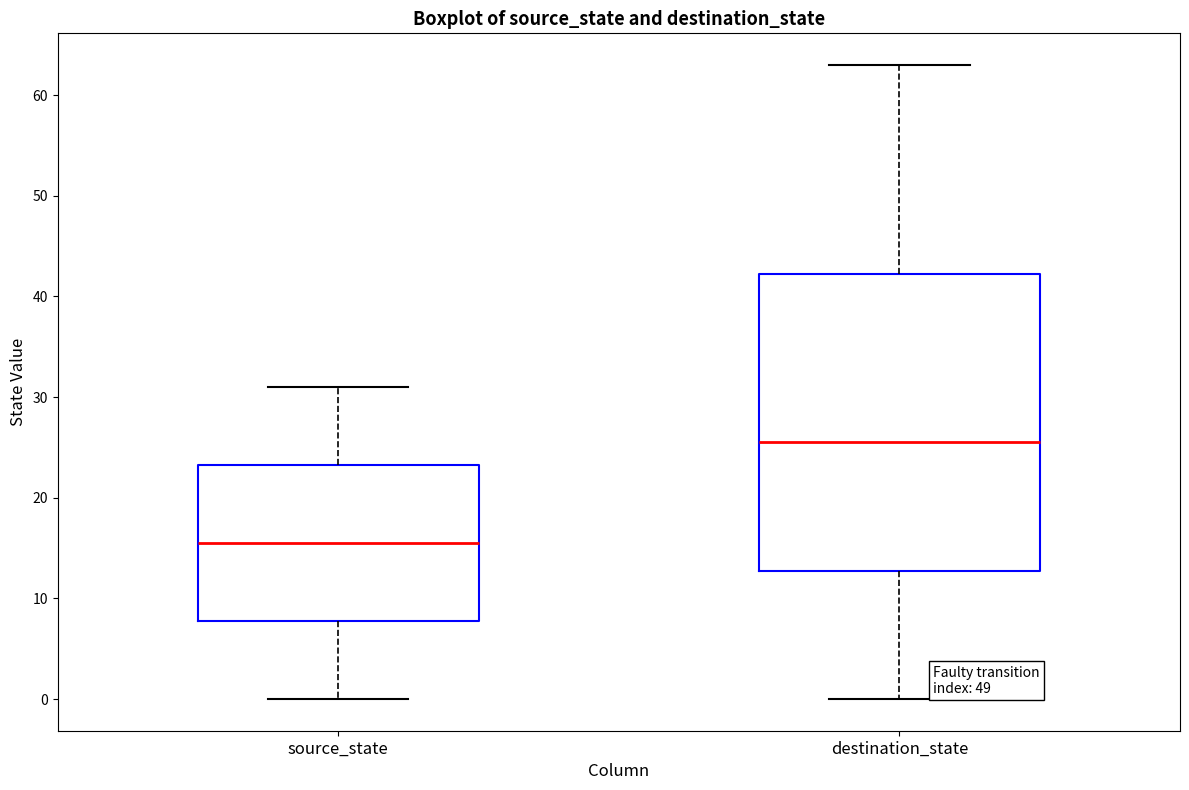

Which box is the tallest, from its lower edge to its upper edge?

destination_state